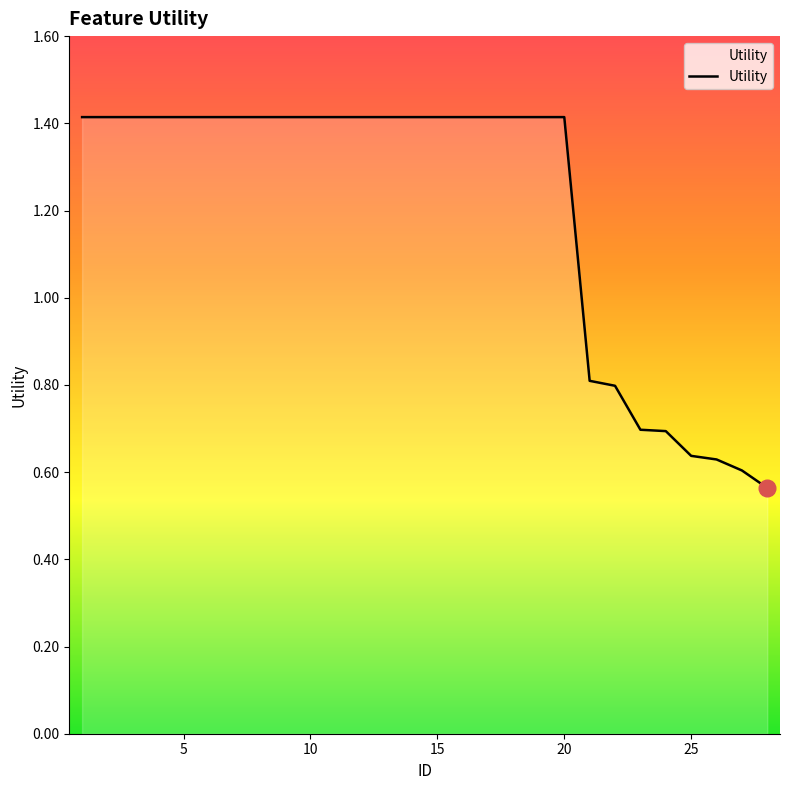

Count the values in the range 0 to 1.

8